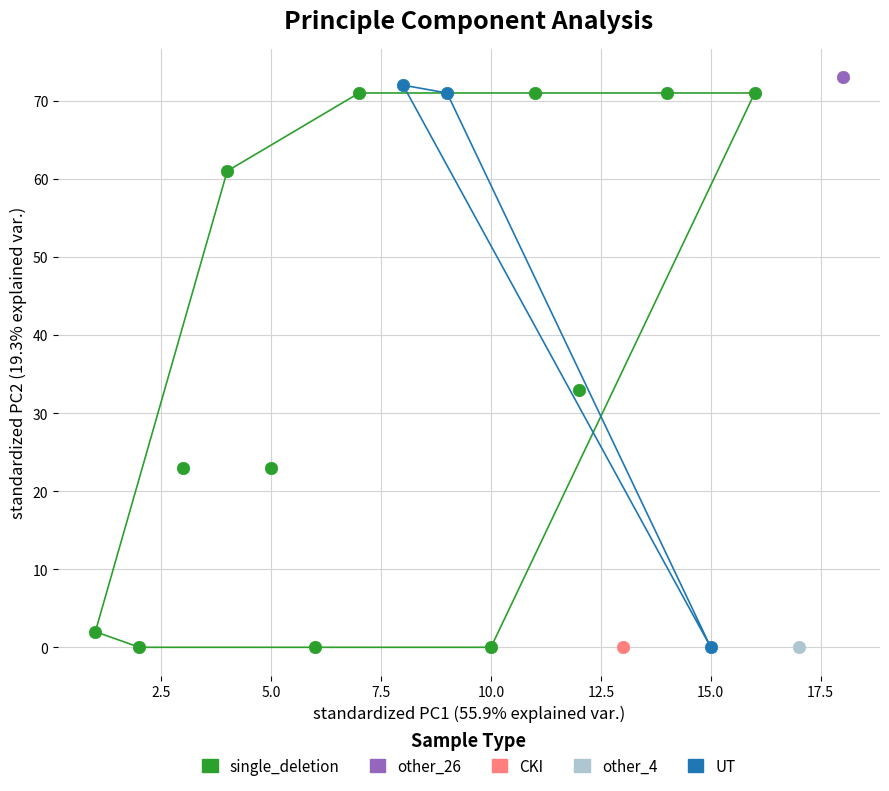

Which series reaches the maximum Y coordinate?

other_26